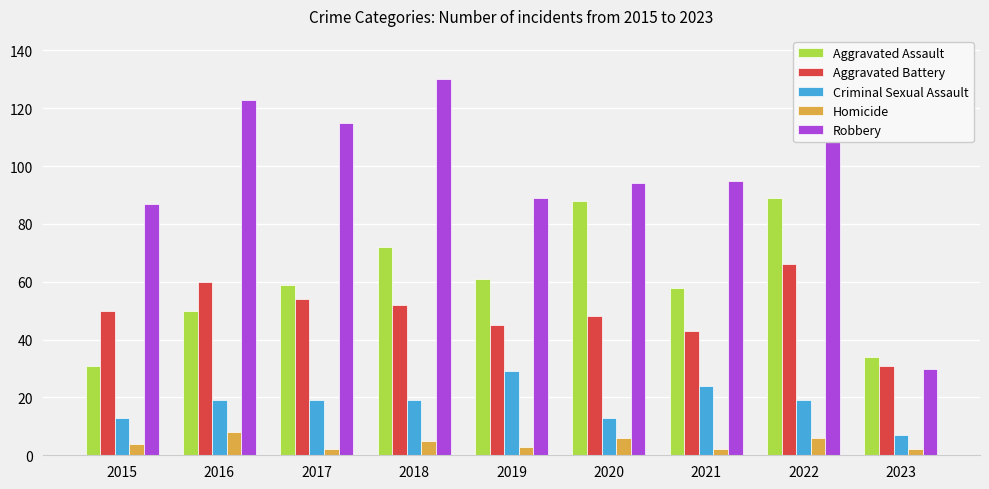

The value of Criminal Sexual Assault at 2016 is 19. True or false?

True